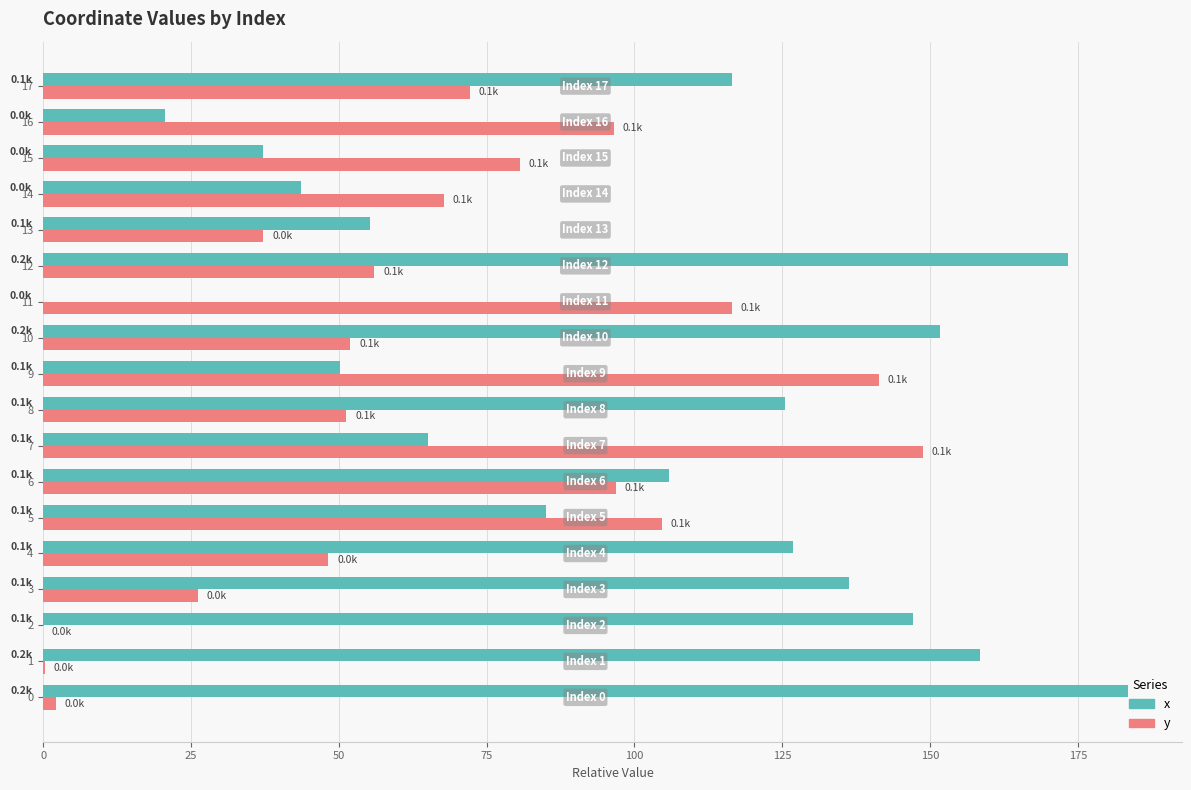

True or false: x has a value of 116.5 at 17.

True